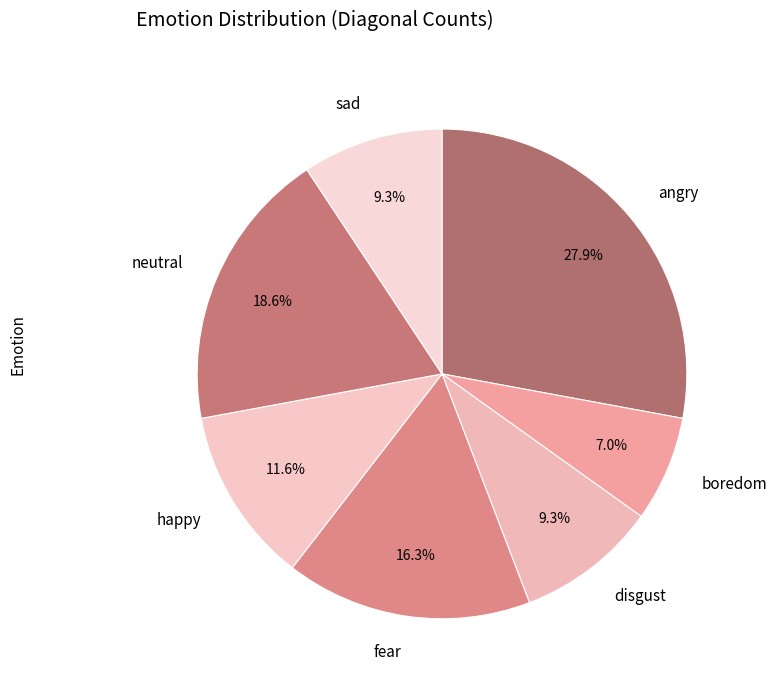

How many slices are in this pie chart?

7